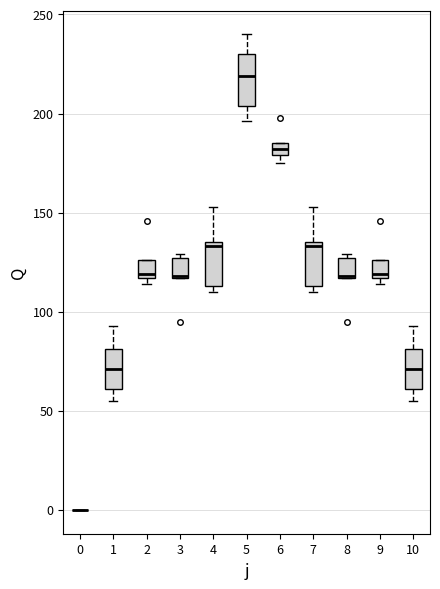

Where is the lower edge of the box at x = 8 on the y-axis? The values are not printed on the chart, so give them approximately, as read against the axis.

115